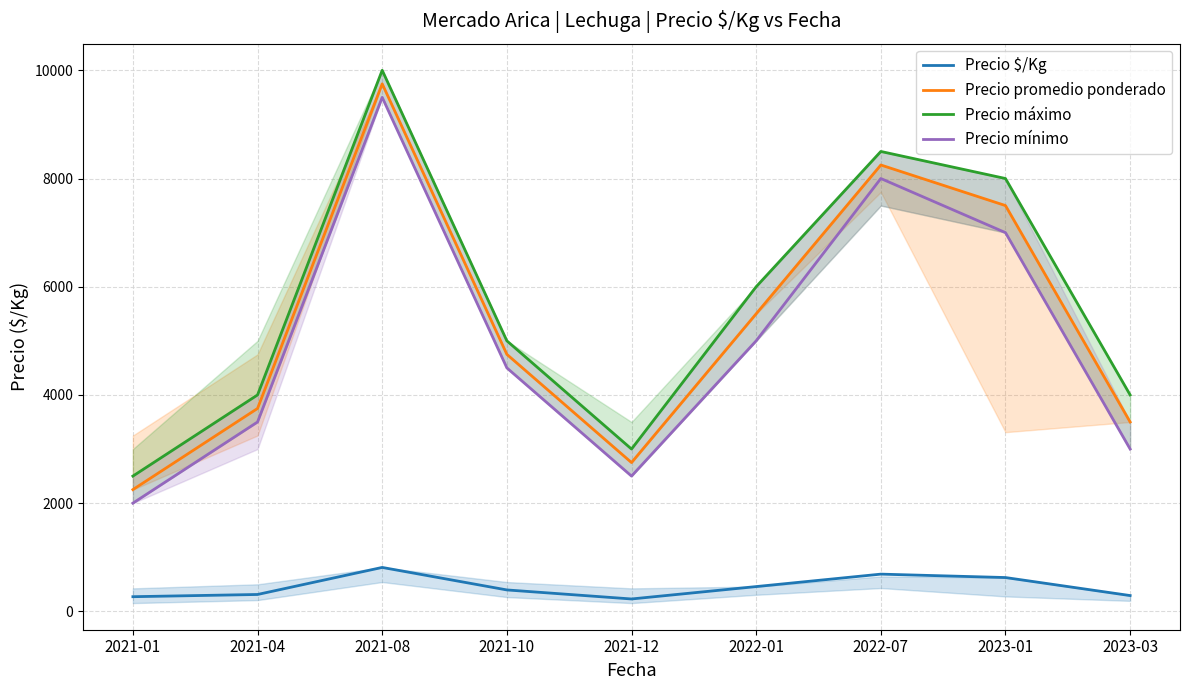

Does the chart have visible grid lines?

Yes